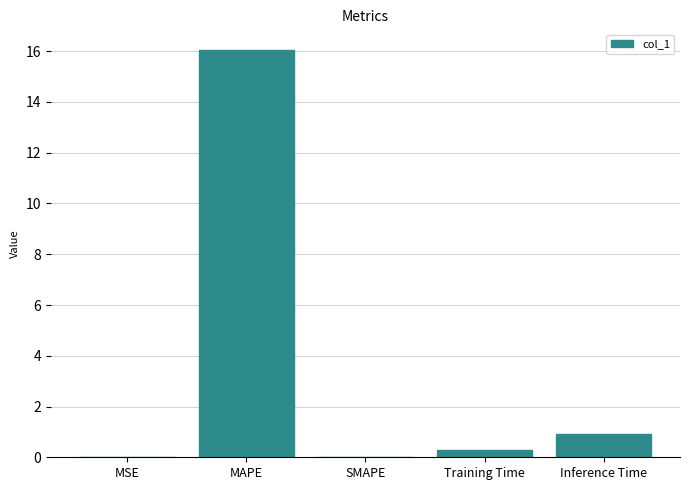

What is the sum of all values?

17.3